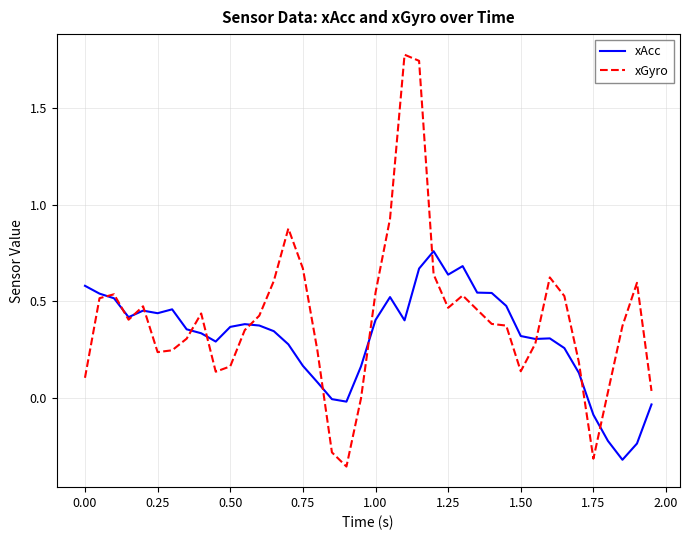

How many lines are shown in the chart?

2